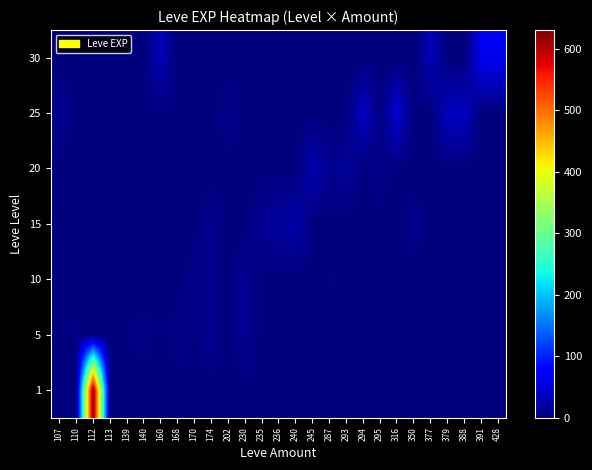

Reading left to right, what are all the values shown in this chart?

1: 107=0	110=0	112=630	113=1	139=0	140=0	160=0	168=0	170=0	174=0	202=0	230=0	235=0	236=0	240=0	245=0	287=0	293=0	294=0	295=0	316=0	350=0	377=0	379=0	388=0	391=0	428=0
5: 107=0	110=4	112=0	113=0	139=2	140=5	160=0	168=6	170=2	174=9	202=0	230=13	235=0	236=0	240=0	245=0	287=0	293=0	294=0	295=0	316=0	350=0	377=0	379=0	388=0	391=0	428=0
10: 107=0	110=0	112=0	113=0	139=0	140=0	160=0	168=0	170=7	174=9	202=0	230=13	235=0	236=0	240=0	245=0	287=3	293=0	294=0	295=0	316=0	350=0	377=0	379=0	388=0	391=0	428=0
15: 107=0	110=0	112=0	113=0	139=0	140=0	160=0	168=0	170=0	174=9	202=0	230=0	235=13	236=18	240=24	245=0	287=0	293=0	294=0	295=0	316=0	350=7	377=0	379=0	388=0	391=0	428=0
20: 107=0	110=0	112=0	113=0	139=0	140=0	160=0	168=0	170=0	174=0	202=0	230=0	235=0	236=0	240=0	245=28	287=9	293=17	294=0	295=8	316=0	350=0	377=0	379=0	388=0	391=0	428=0
25: 107=12	110=0	112=0	113=0	139=0	140=0	160=0	168=0	170=0	174=0	202=8	230=0	235=0	236=0	240=0	245=0	287=0	293=0	294=39	295=0	316=47	350=0	377=0	379=36	388=36	391=0	428=0
30: 107=0	110=0	112=0	113=0	139=0	140=0	160=31	168=0	170=0	174=0	202=0	230=0	235=0	236=0	240=0	245=0	287=0	293=0	294=0	295=0	316=0	350=0	377=31	379=0	388=0	391=64	428=62